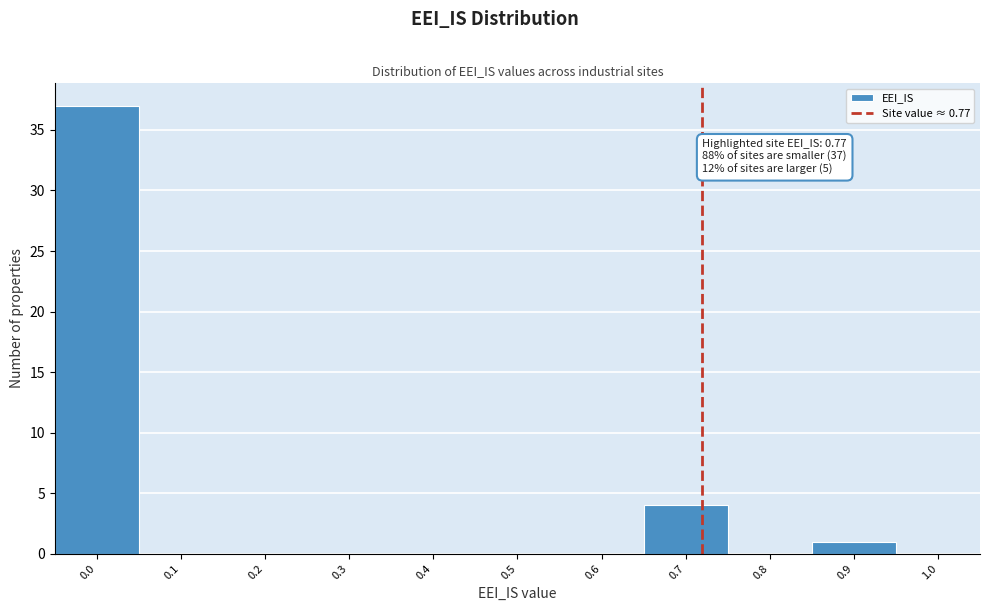

Reading left to right, extract all data points from this chart.

0.0=37	0.1=0	0.2=0	0.3=0	0.4=0	0.5=0	0.6=0	0.7=4	0.8=0	0.9=1	1.0=0